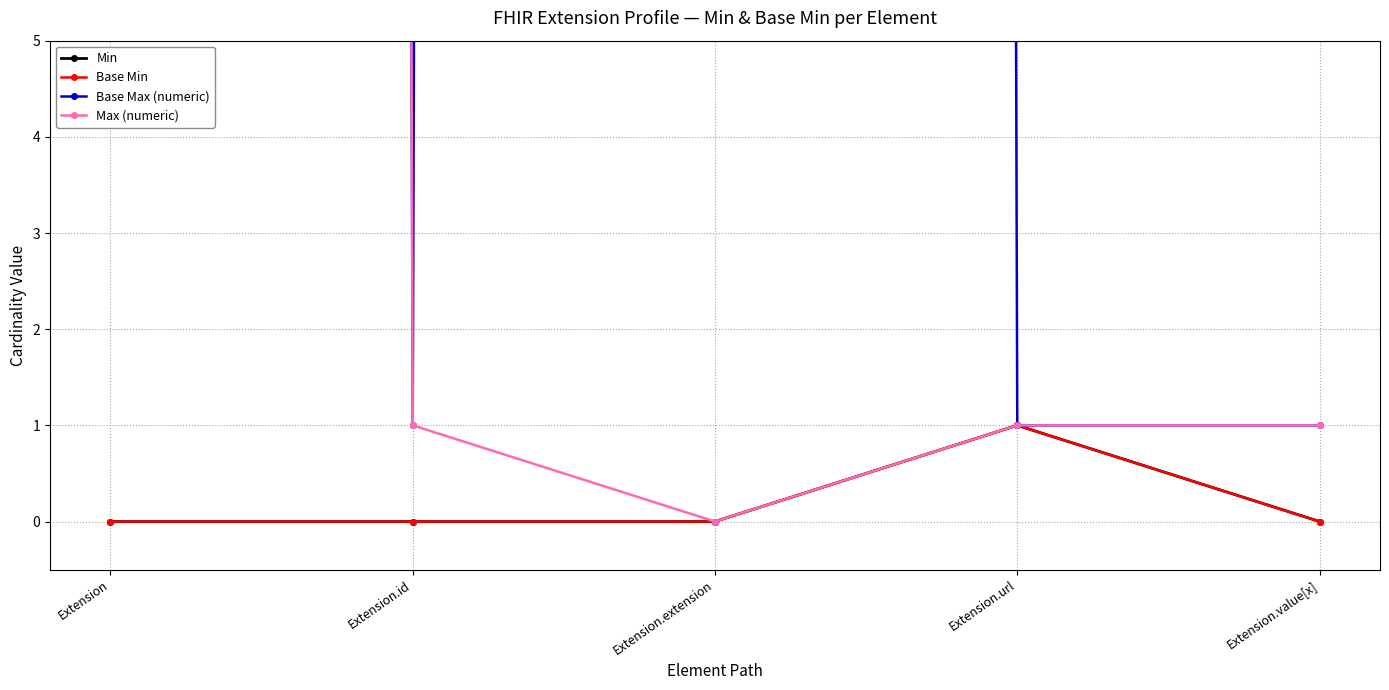

What is the maximum value shown in the chart?

999